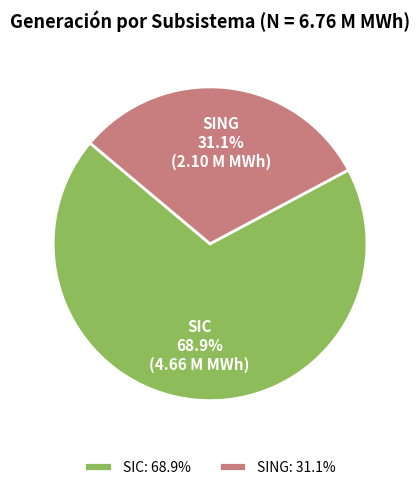

Combined, what portion of the pie is SING and SIC?

100.0%